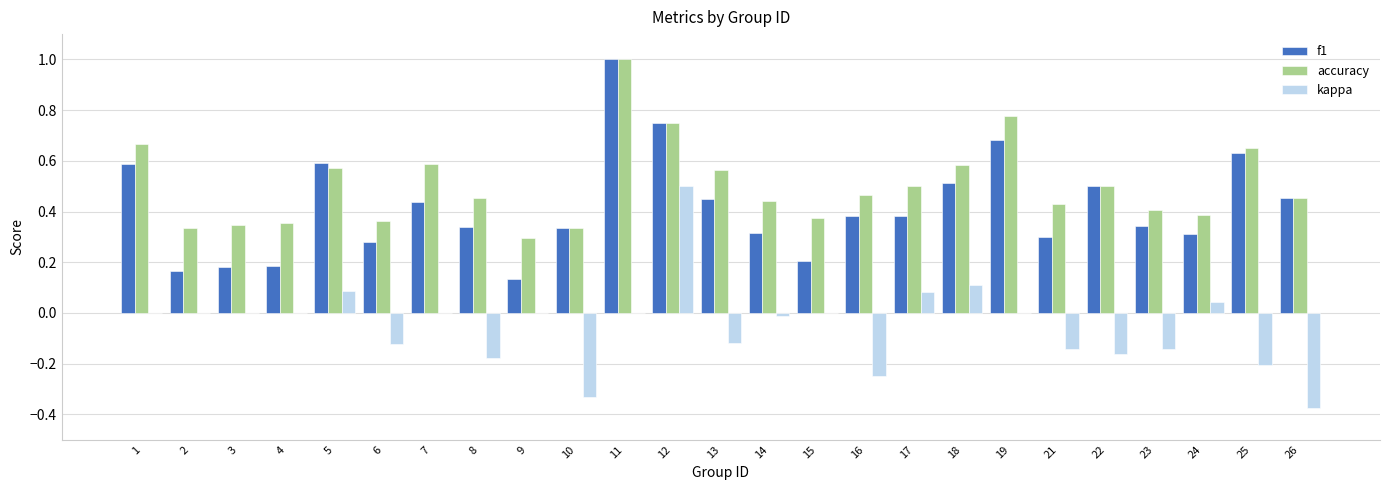

What is the sum of the f1 values at 24 and 25?

0.9